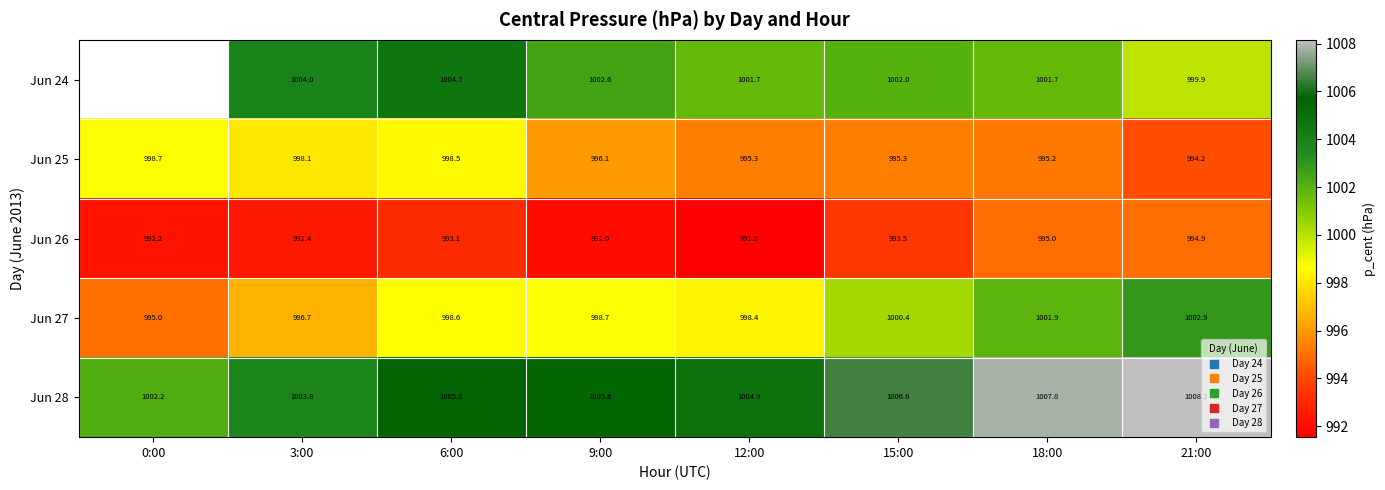

How many data points in Jun 25 are above 996?

4